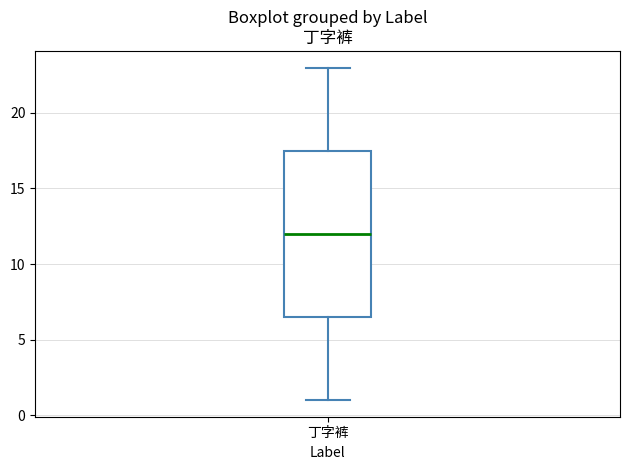

Read this box plot against the y-axis: the position of the median line, the range covered by the box, and the ends of both whiskers. The values are not printed on the chart, so give them approximately, as read against the axis.

median 12.0, box 6.5 to 17.5, whiskers 1.0 to 23.0